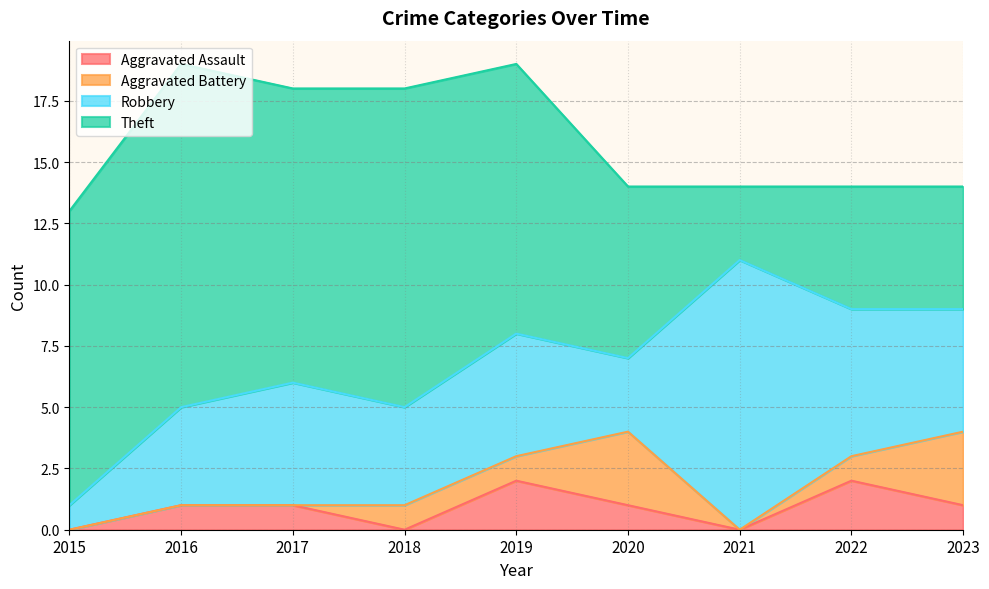

The Robbery series shows 5 at 2019. True or false?

True